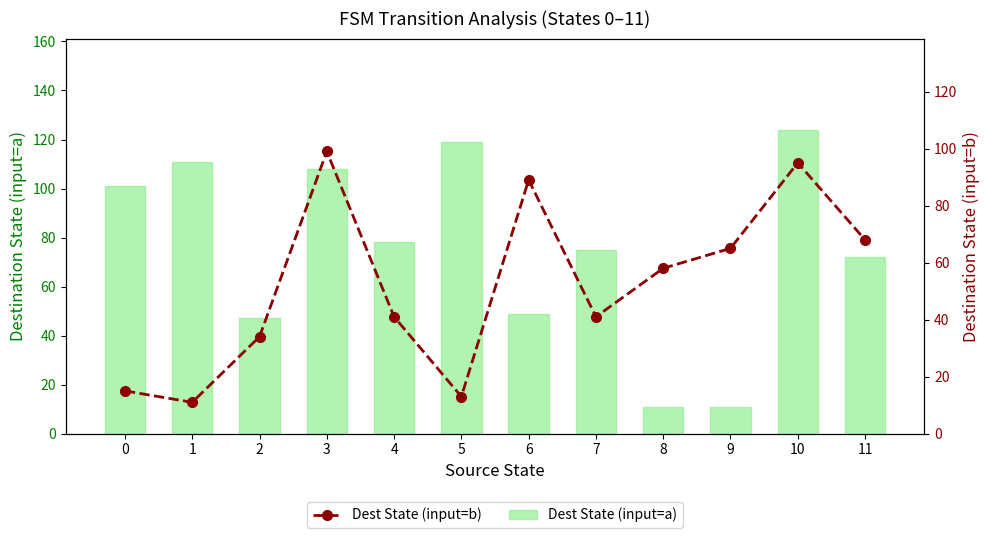

How many groups of bars are there?

12